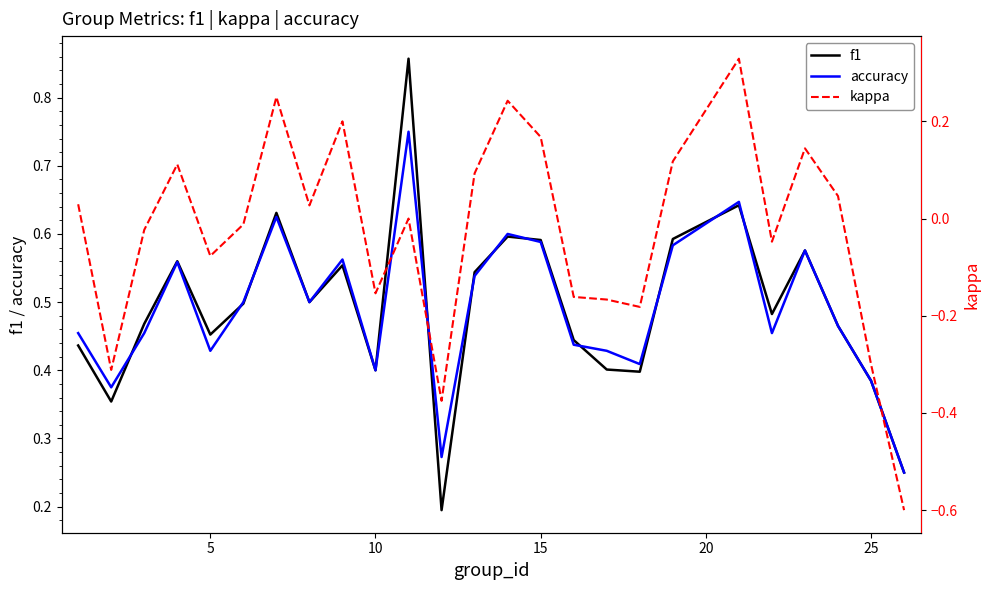

Which series changed the most between 5 and 20?

kappa